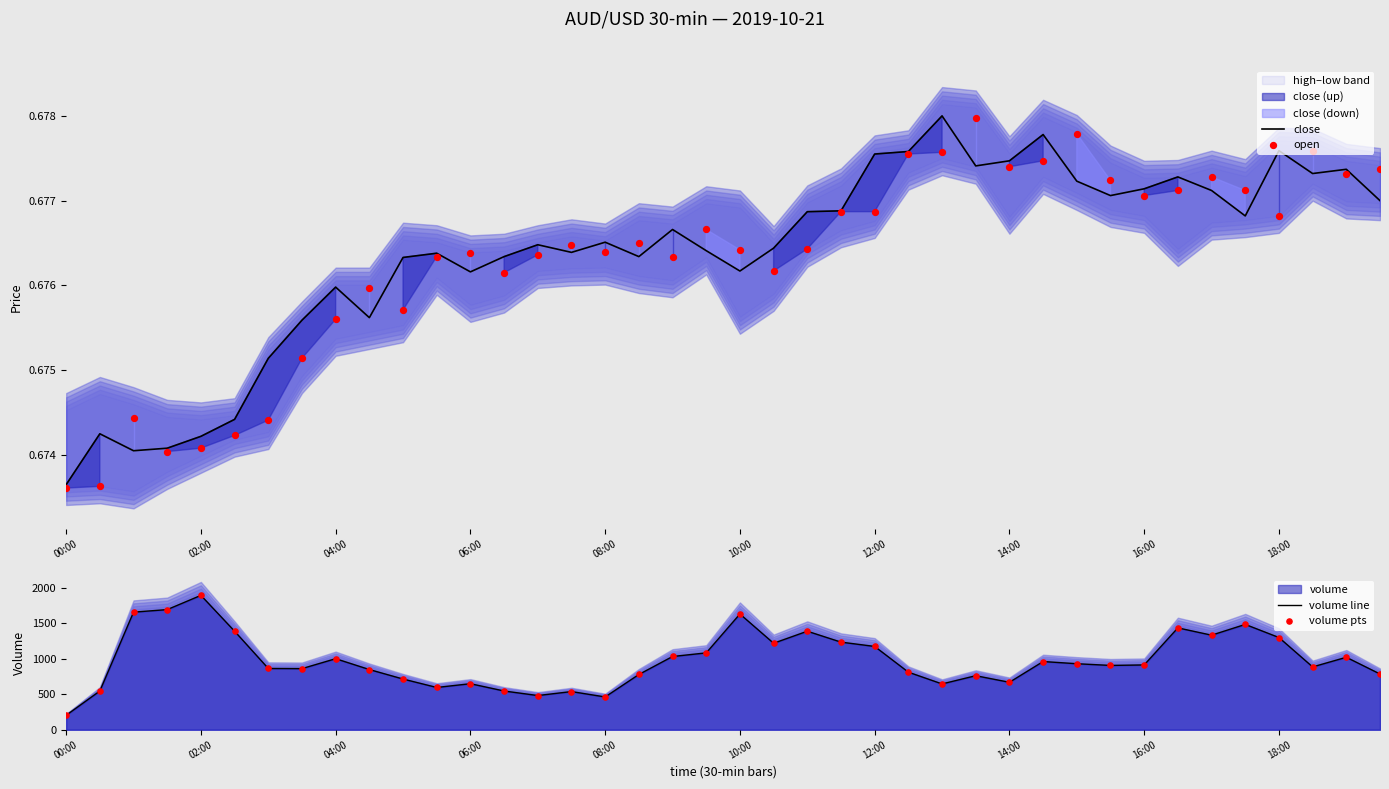

Which series contains the lowest Y value?

open